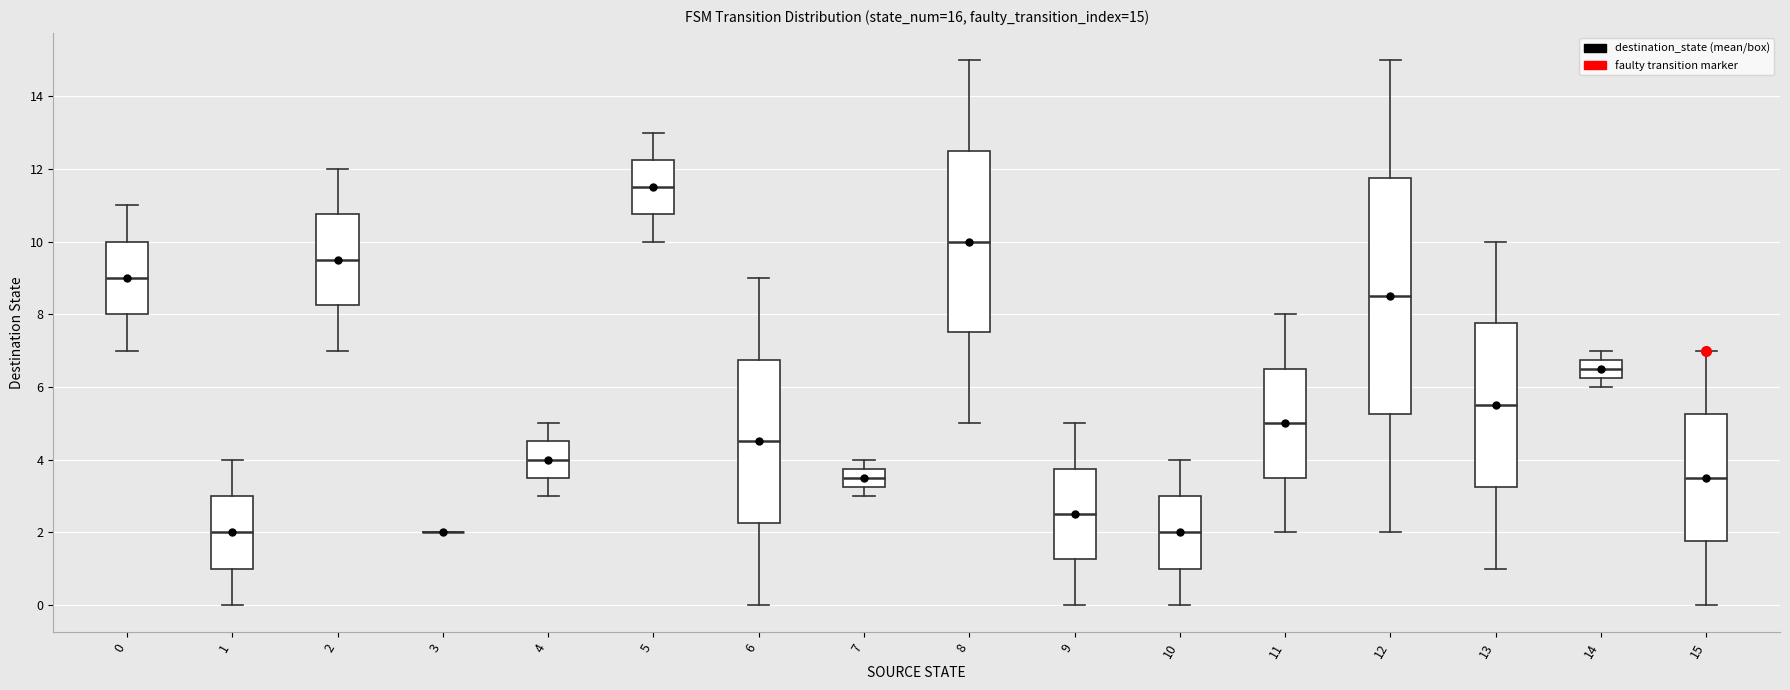

Comparing the boxes themselves (not the whiskers), which one is the tallest?

12